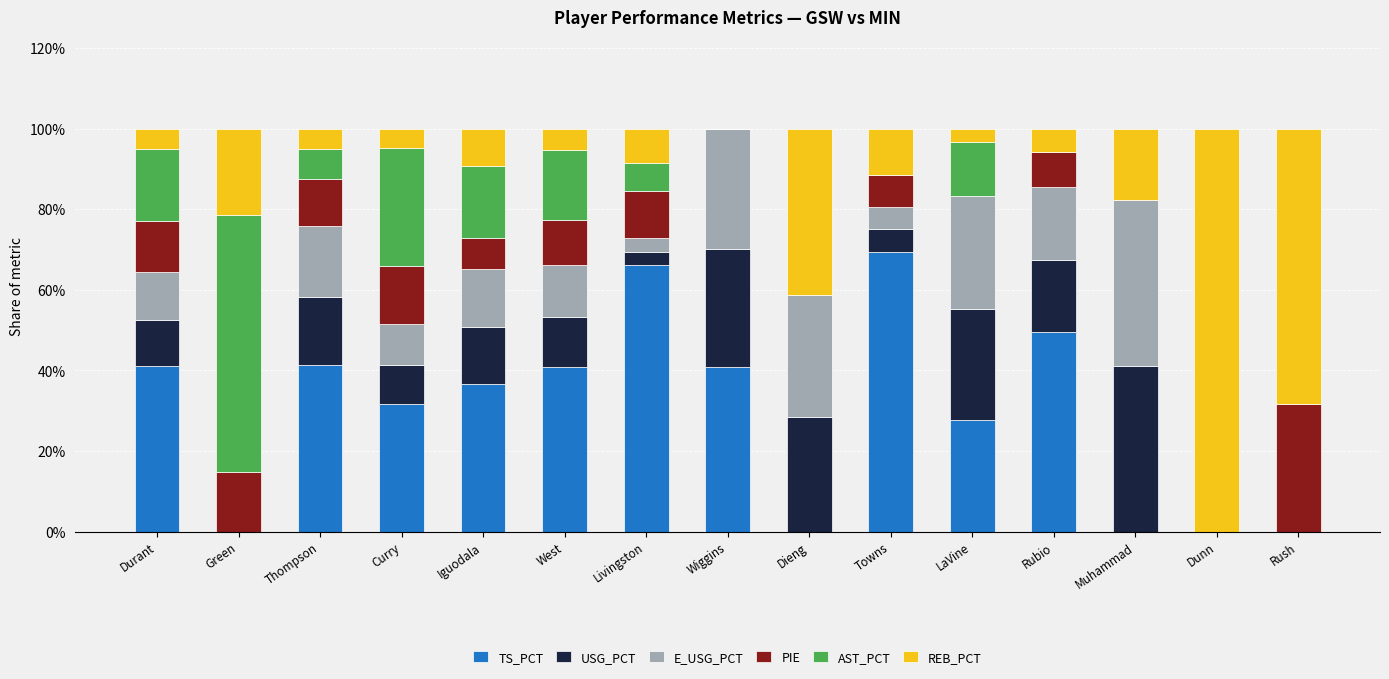

Rank the series at Dunn from highest to lowest value.

REB_PCT, TS_PCT, USG_PCT, E_USG_PCT, PIE, AST_PCT